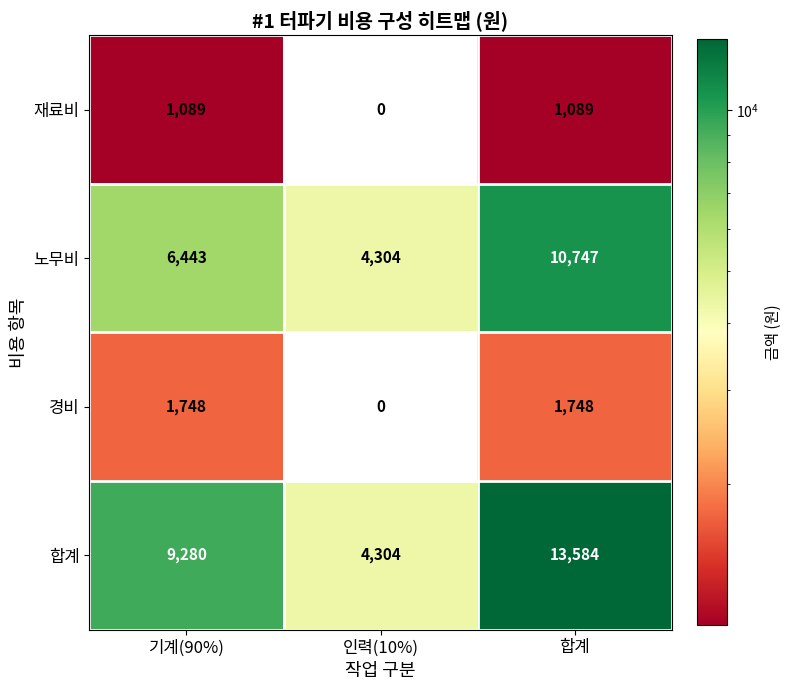

Rank the series by their maximum value, from lowest to highest.

재료비, 경비, 노무비, 합계